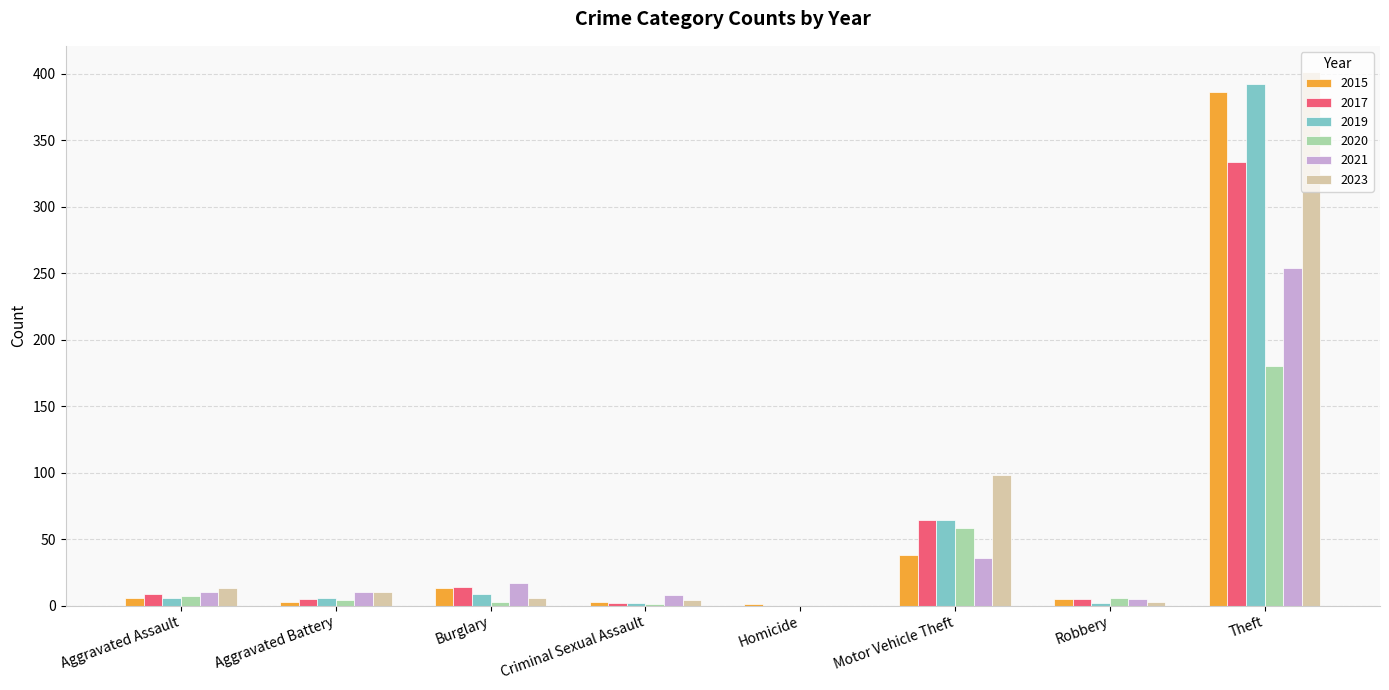

What is the total value across all series at Aggravated Assault?

51